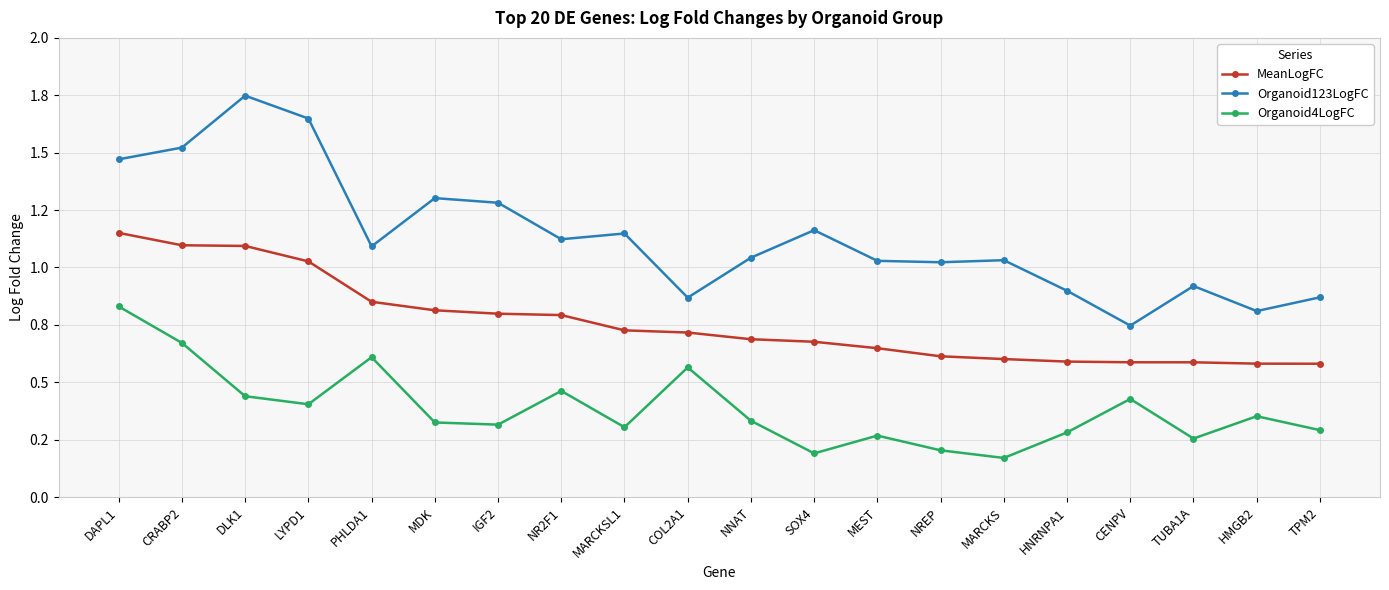

Reading right to left, transcribe all the data shown in this chart.

MeanLogFC: 0.6	0.6	0.6	0.6	0.6	0.6	0.6	0.6	0.7	0.7	0.7	0.7	0.8	0.8	0.8	0.9	1.0	1.1	1.1	1.2
Organoid123LogFC: 0.9	0.8	0.9	0.7	0.9	1.0	1.0	1.0	1.2	1.0	0.9	1.1	1.1	1.3	1.3	1.1	1.6	1.7	1.5	1.5
Organoid4LogFC: 0.3	0.4	0.3	0.4	0.3	0.2	0.2	0.3	0.2	0.3	0.6	0.3	0.5	0.3	0.3	0.6	0.4	0.4	0.7	0.8